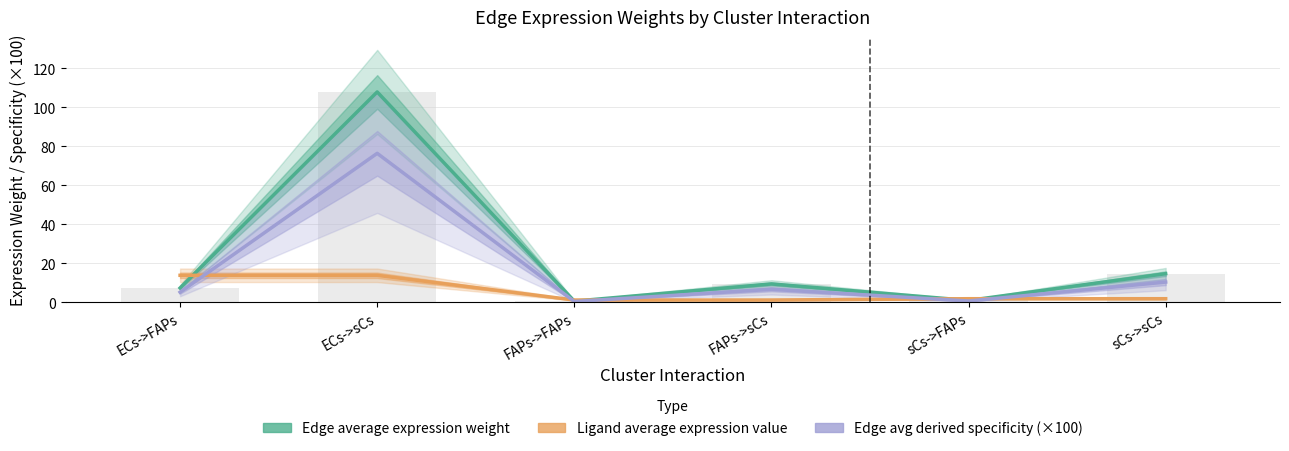

How many series are shown in this chart?

3